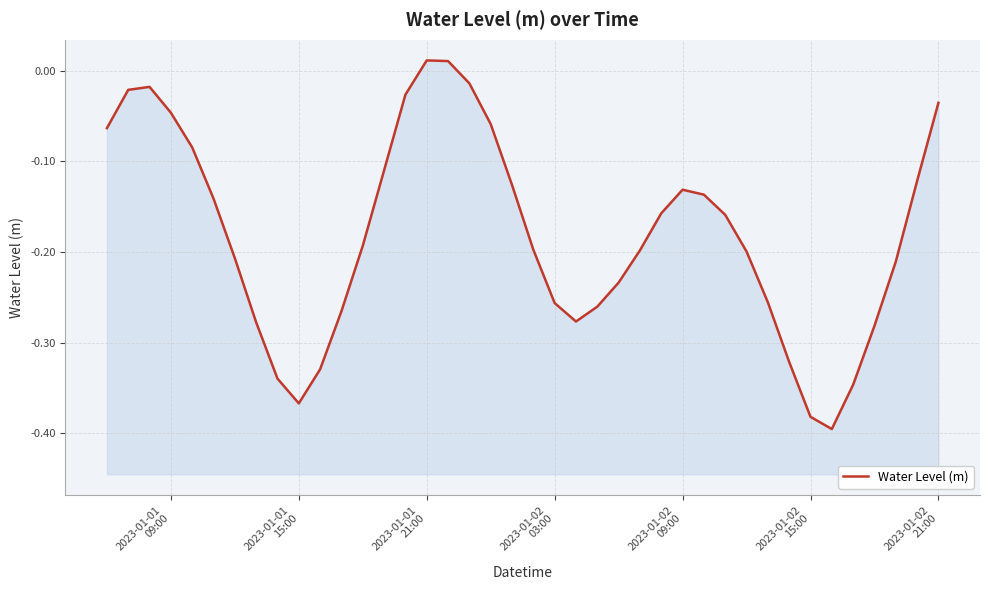

The chart shows a value of -0.3 at 20. True or false?

False